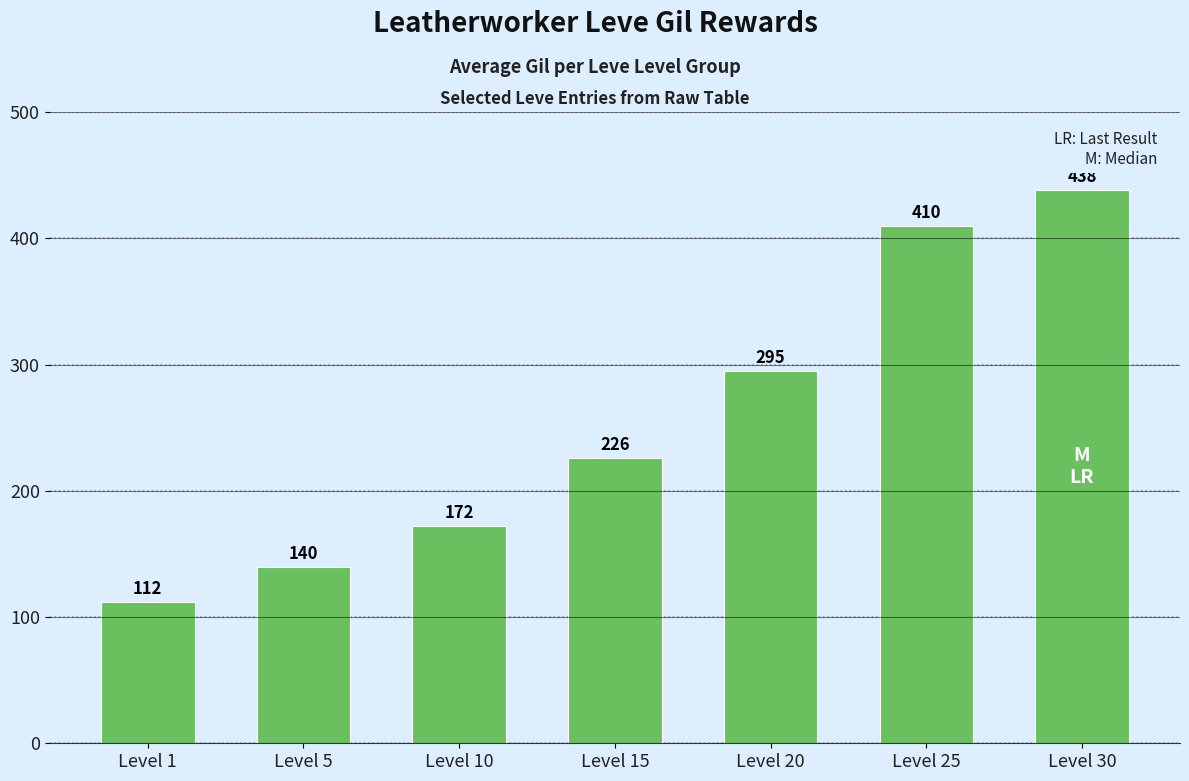

Which has a higher value, Level 20 or Level 30?

Level 30